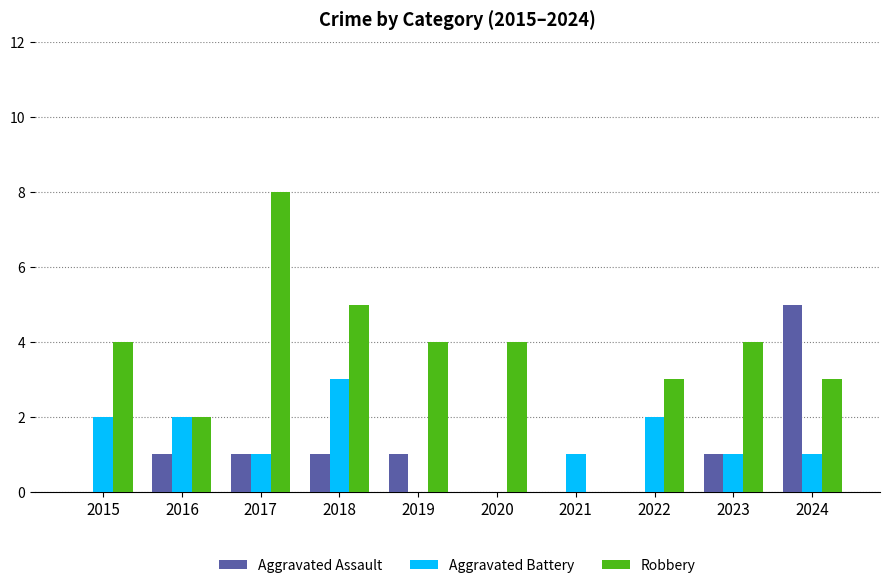

Which series changed the most between 2019 and 2022?

Aggravated Battery